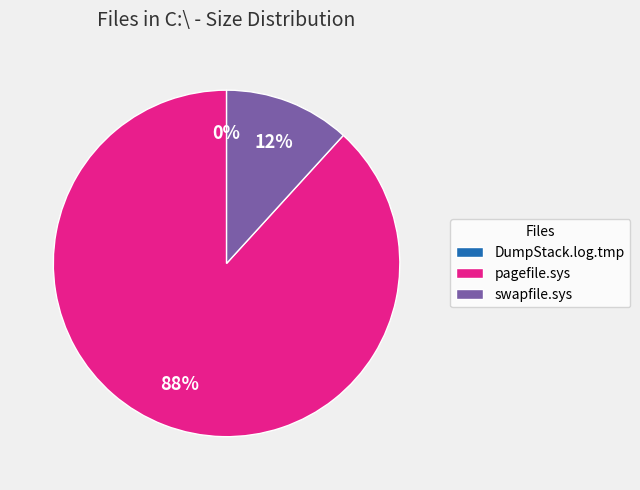

Between swapfile.sys and pagefile.sys, which is larger?

pagefile.sys